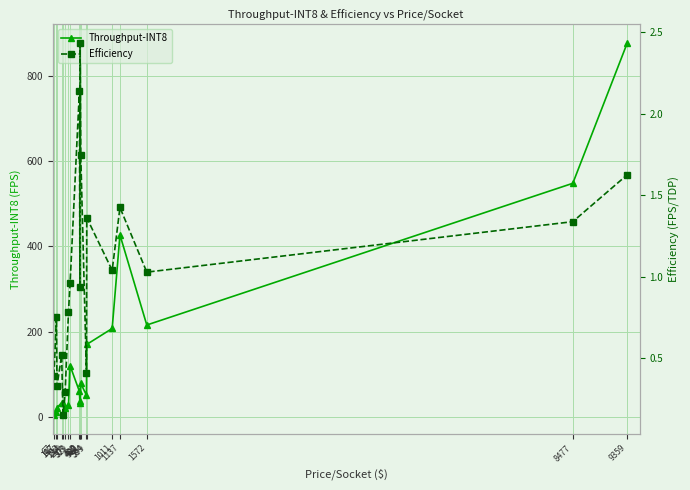

Which series has the widest spread of values?

Throughput-INT8